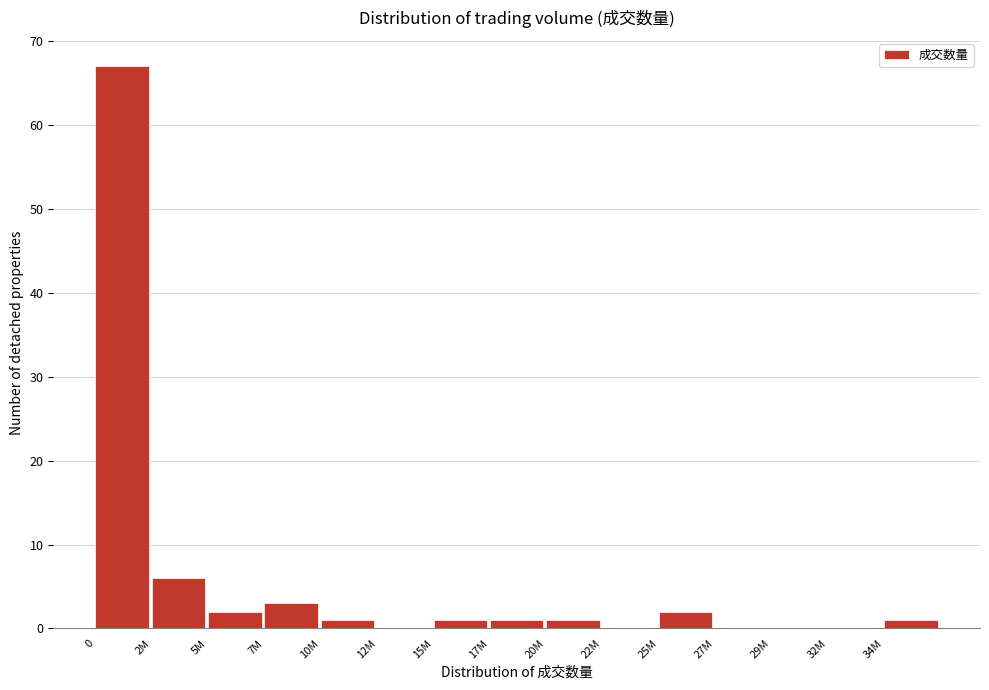

Reading left to right, what are all the values shown in this chart?

0=67	2M=6	5M=2	7M=3	10M=1	12M=0	15M=1	17M=1	20M=1	22M=0	25M=2	27M=0	29M=0	32M=0	34M=1